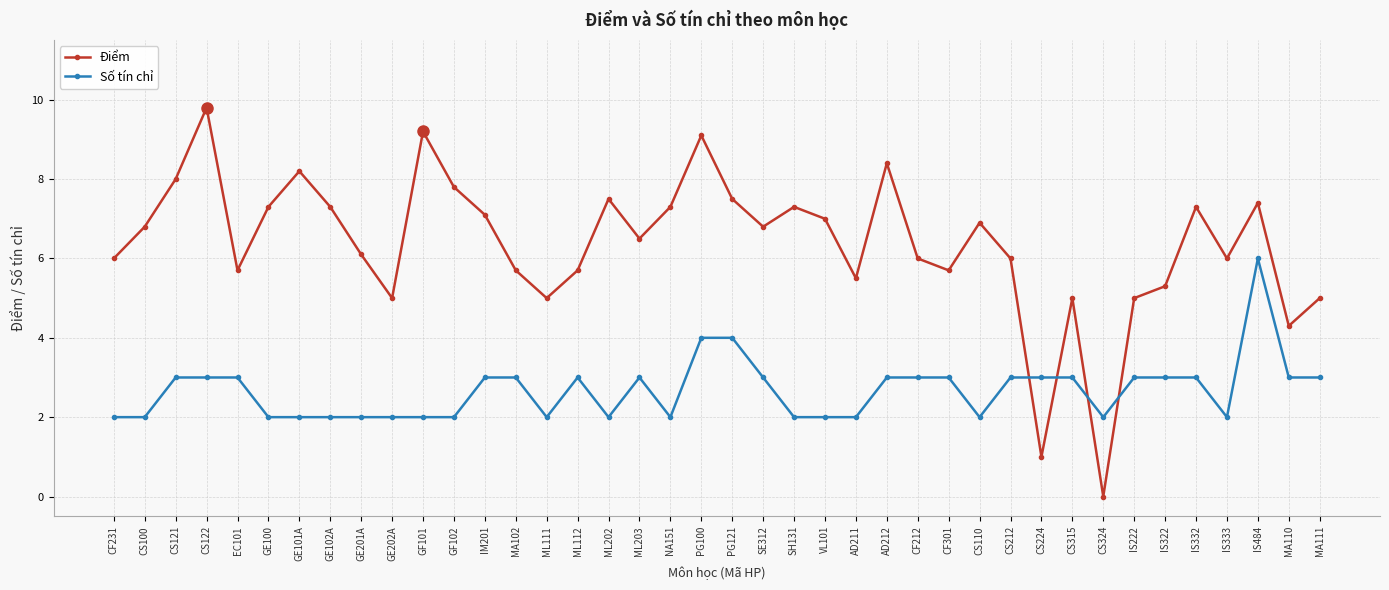

After their last crossing, which series has the higher values: Số tín chỉ or Điểm?

Điểm